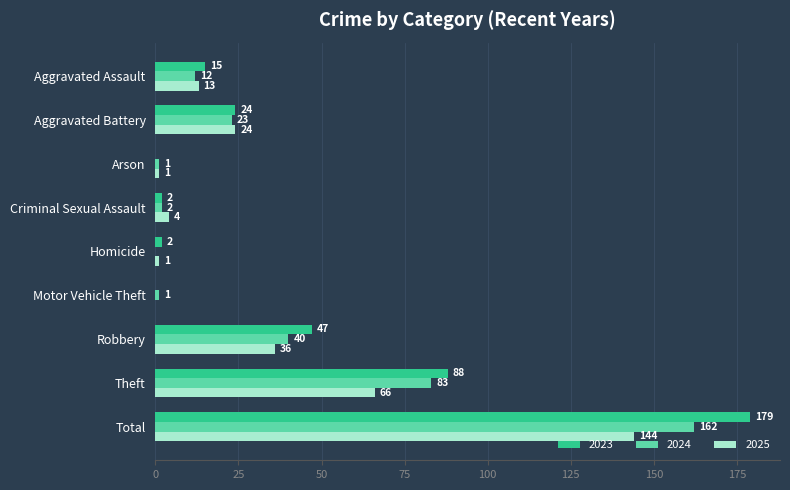

What is the highest value of the 2024 series?

162